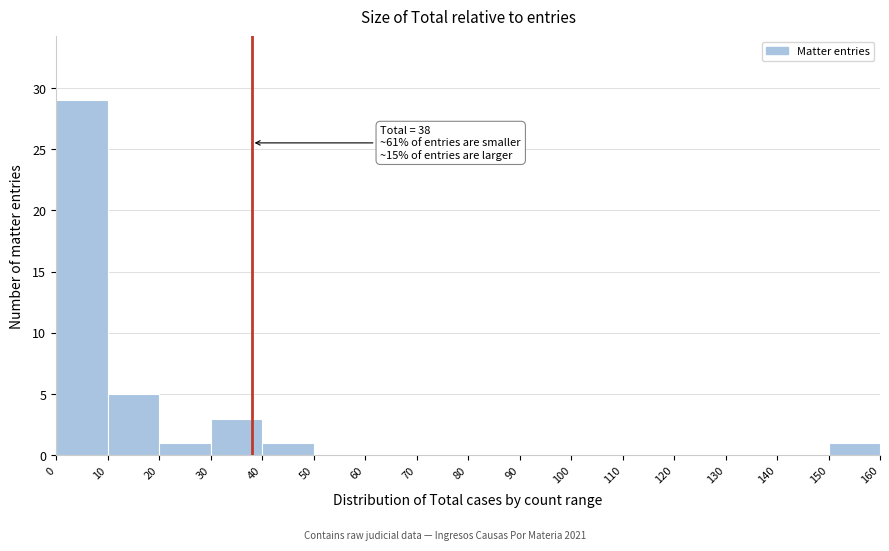

Over which range of the x-axis is the bar tallest?

0 to 10